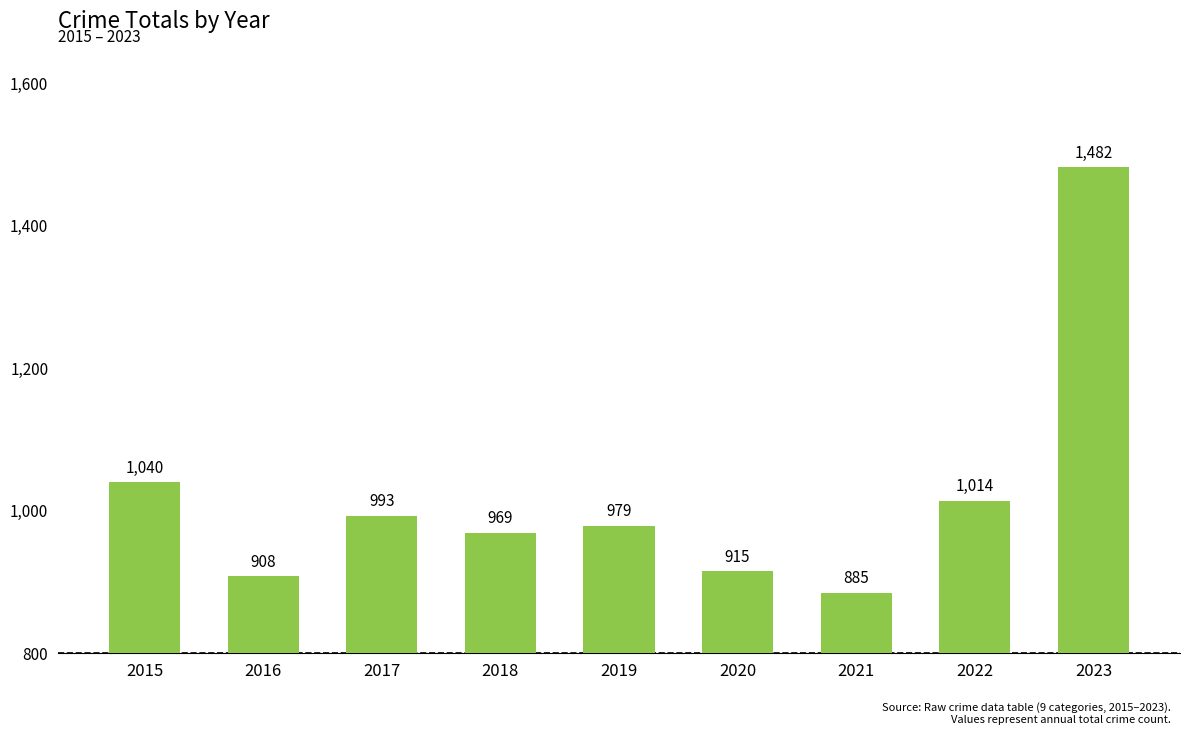

What is the average value?

1021